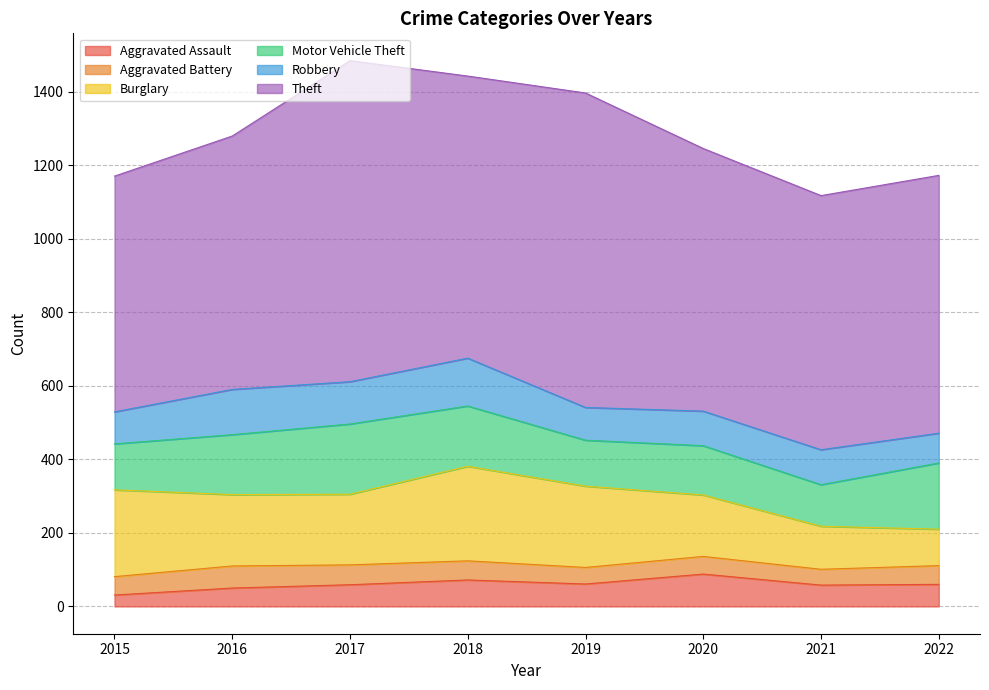

What is the difference between the second highest and minimum values in the Burglary series?

137